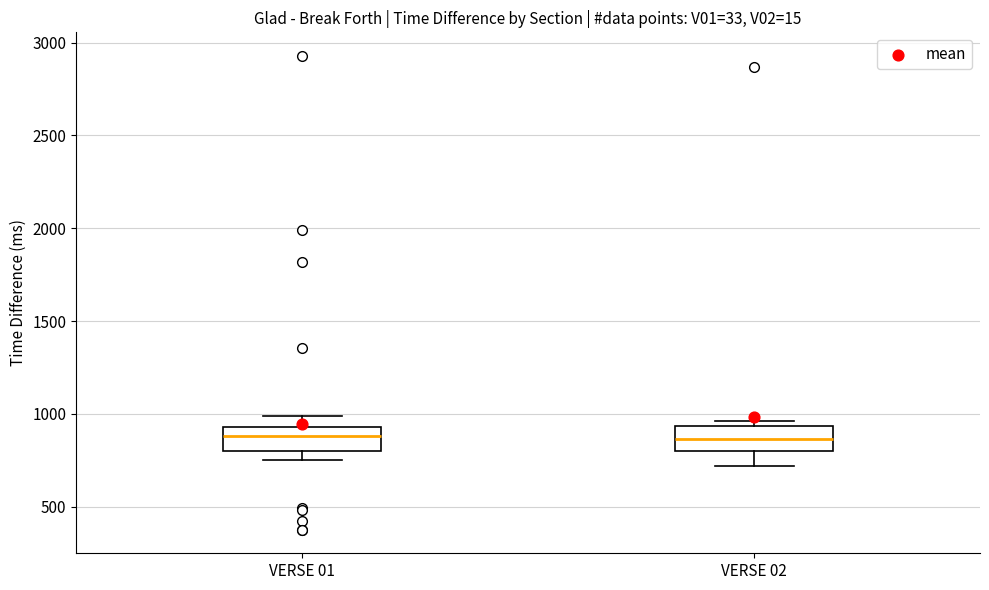

Reading left to right, transcribe this box plot: for each box, give where its median line is, the range the box spans, and where its two whiskers end, as read against the y-axis. The values are not printed on the chart, so give them approximately, as read against the axis.

VERSE 01: median 900, box 800 to 950, whiskers 750 to 1000
VERSE 02: median 850, box 800 to 950, whiskers 700 to 950 (just above the box's upper edge)